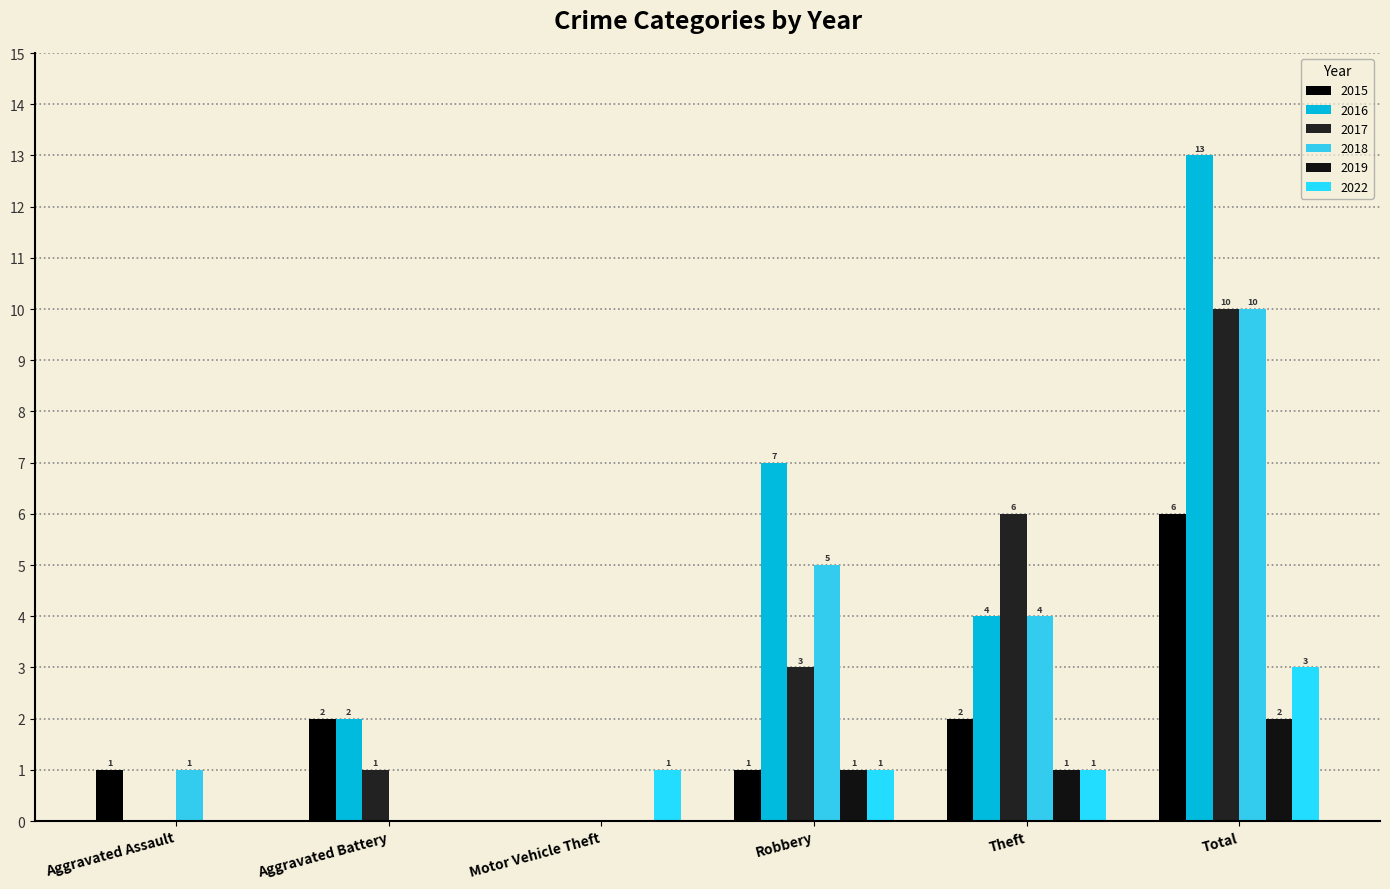

What is the label of the 6th bar from the left?

Total